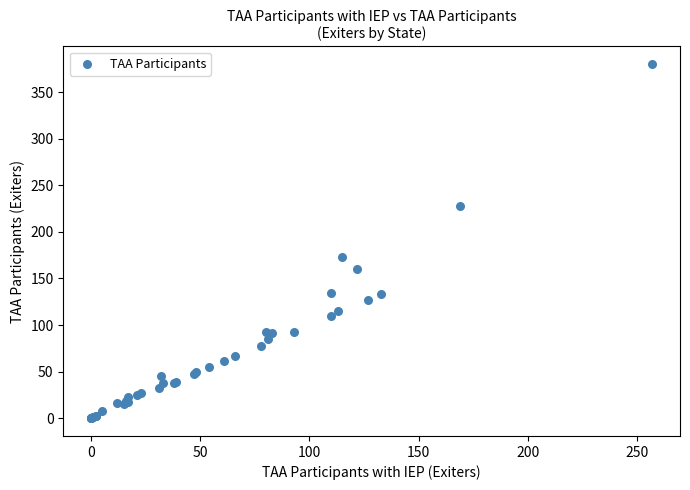

What Y value in the scatter plot is closest to 190?

173